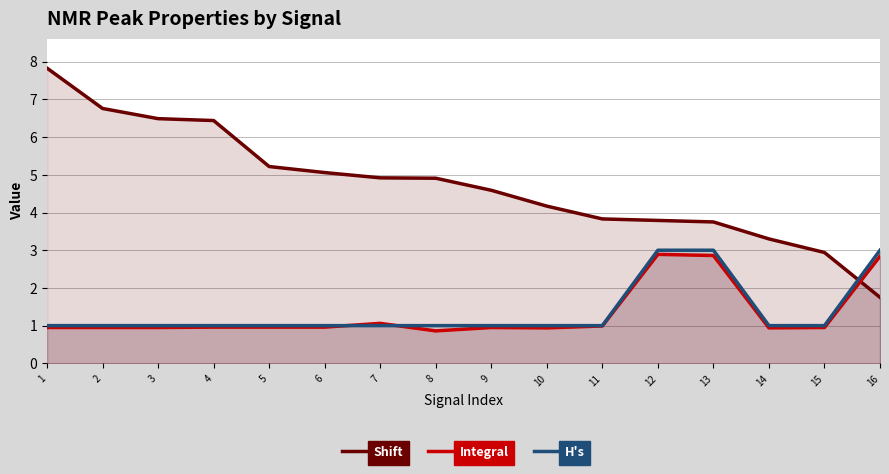

What is the total value across all series at 5?

7.2